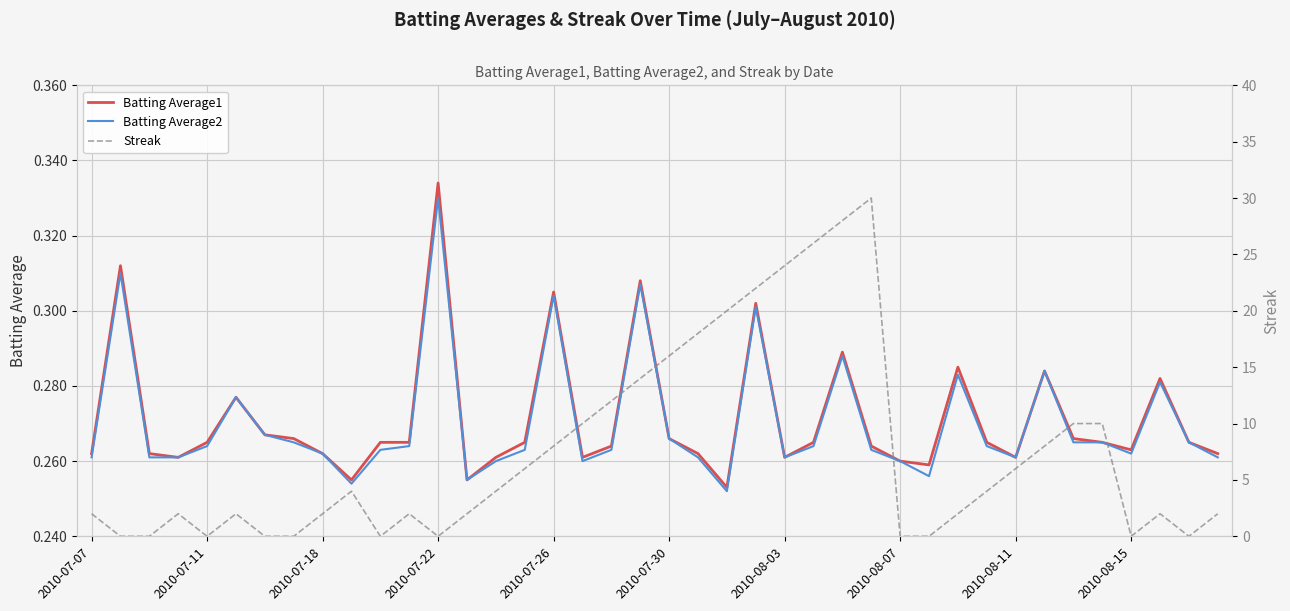

What are all the series names shown in the legend?

Batting Average1, Batting Average2, Streak